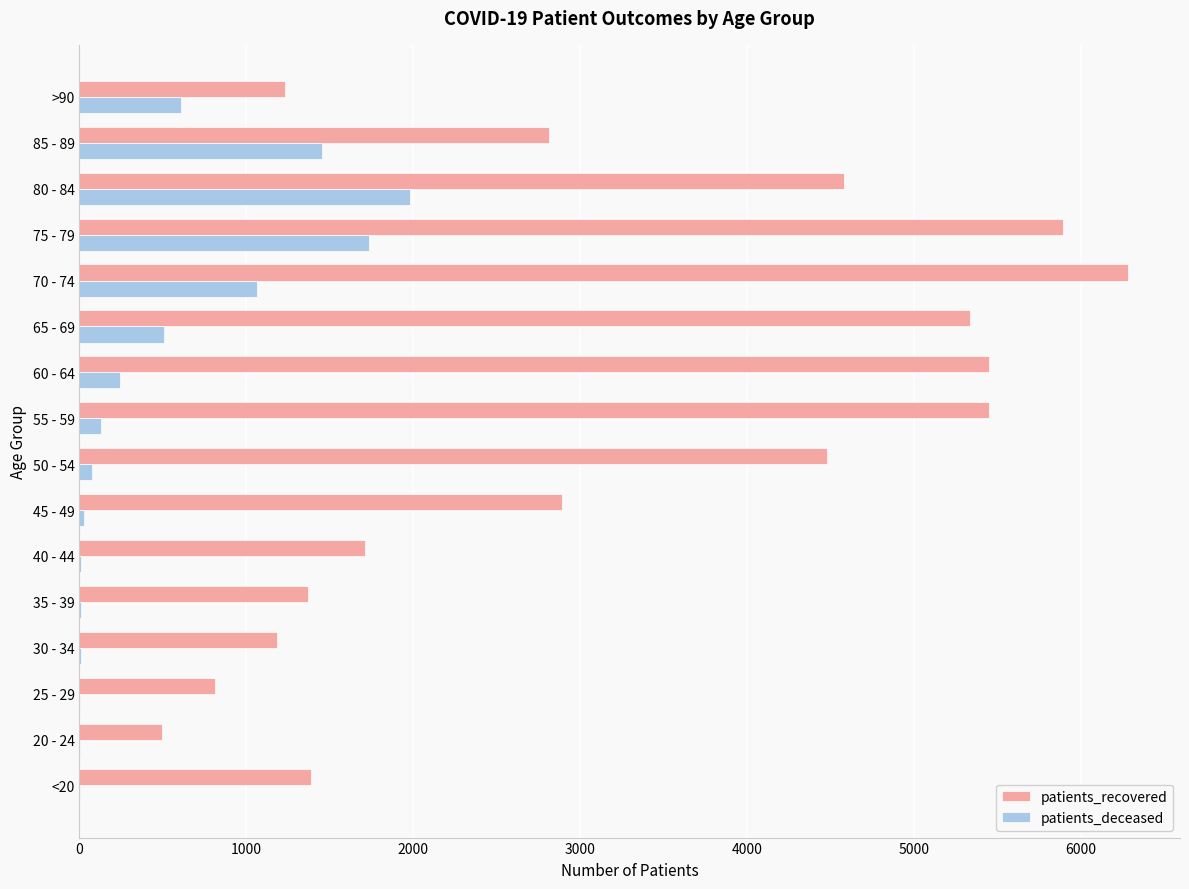

At which category is the sum across all series the highest?

75 - 79